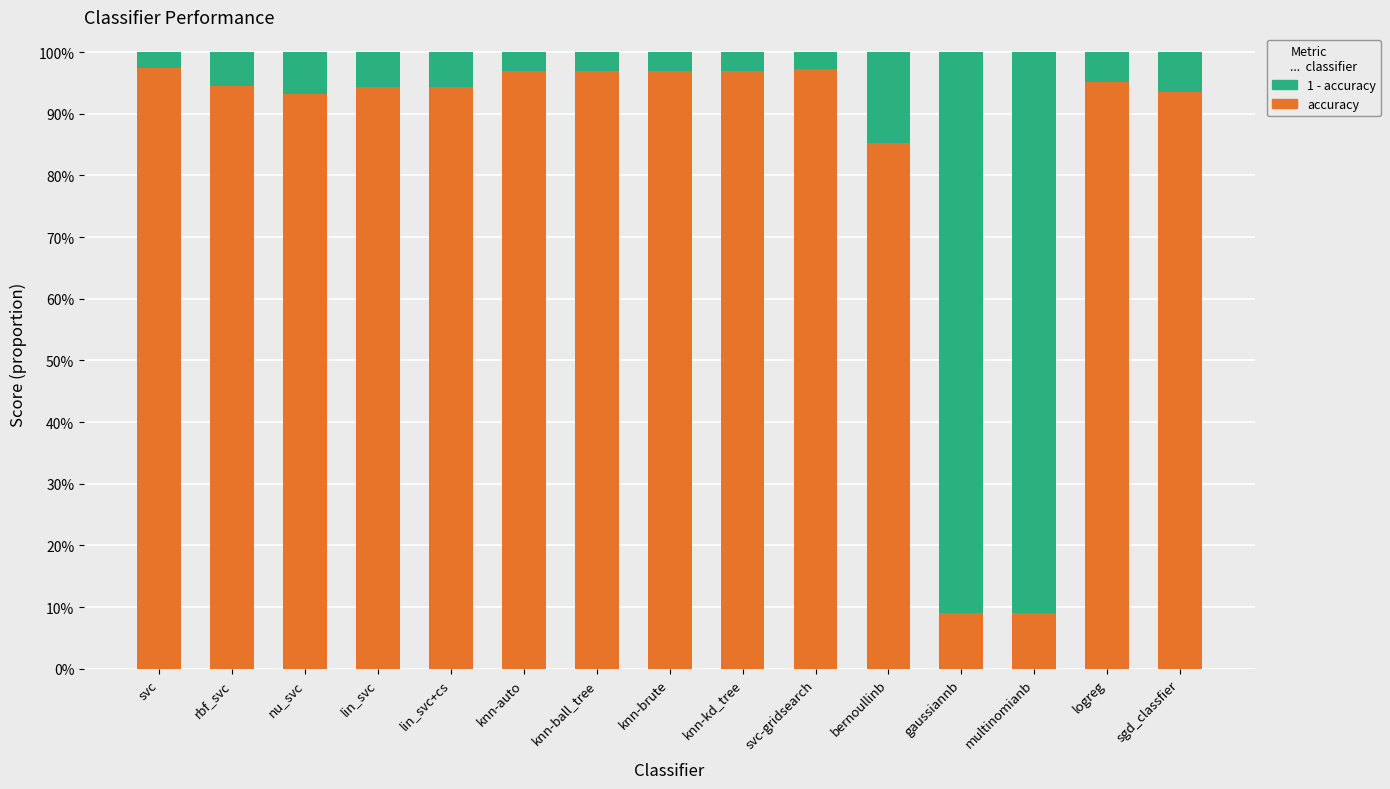

What is the label of the 6th bar from the left?

knn-auto